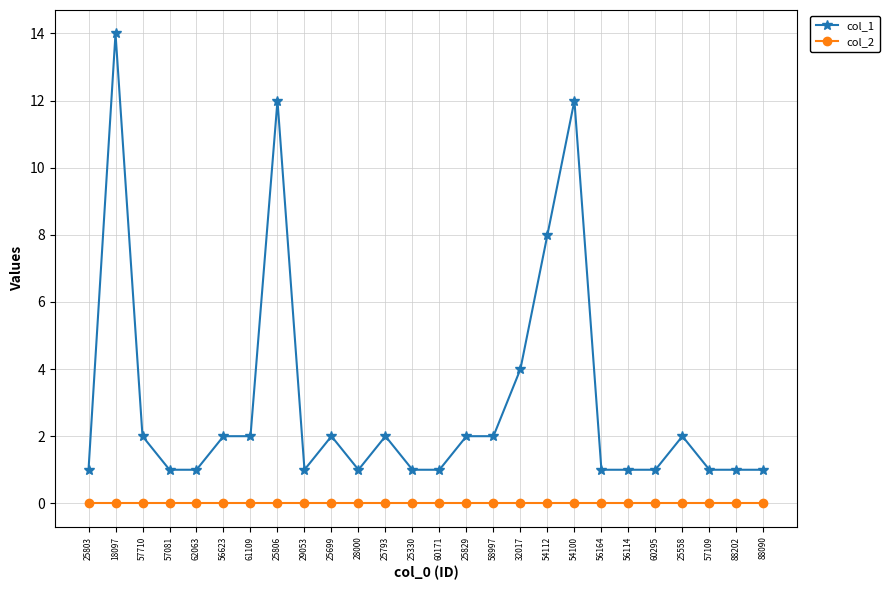

At which category is the sum across all series the highest?

18097